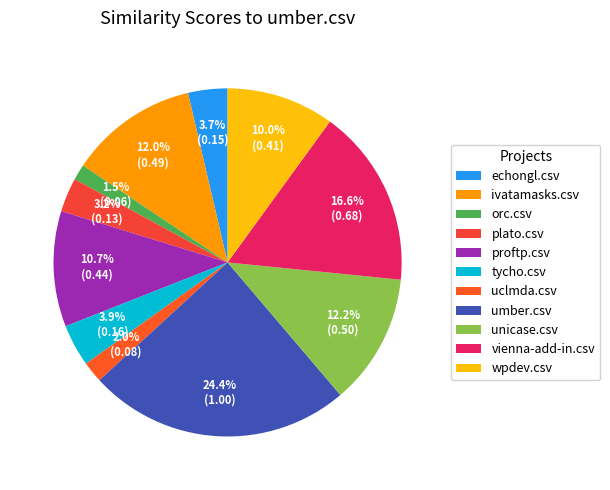

What percentage do wpdev.csv and echongl.csv together represent?

13.7%